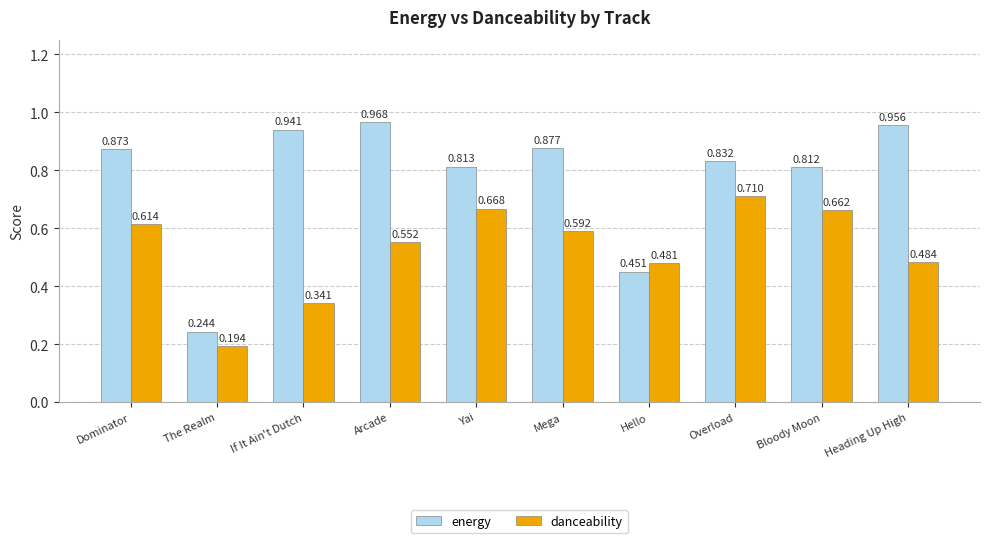

How many bars are there in total?

20